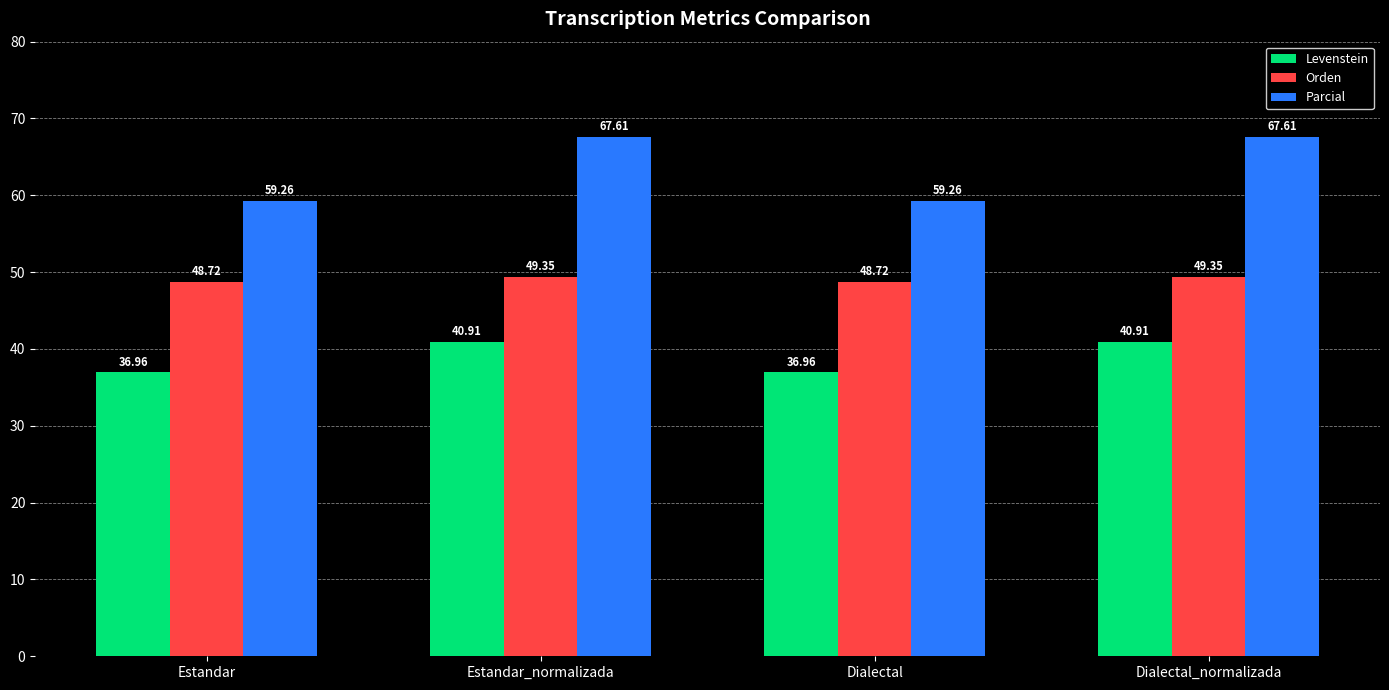

Are the bars grouped side by side (vs. stacked)?

Yes